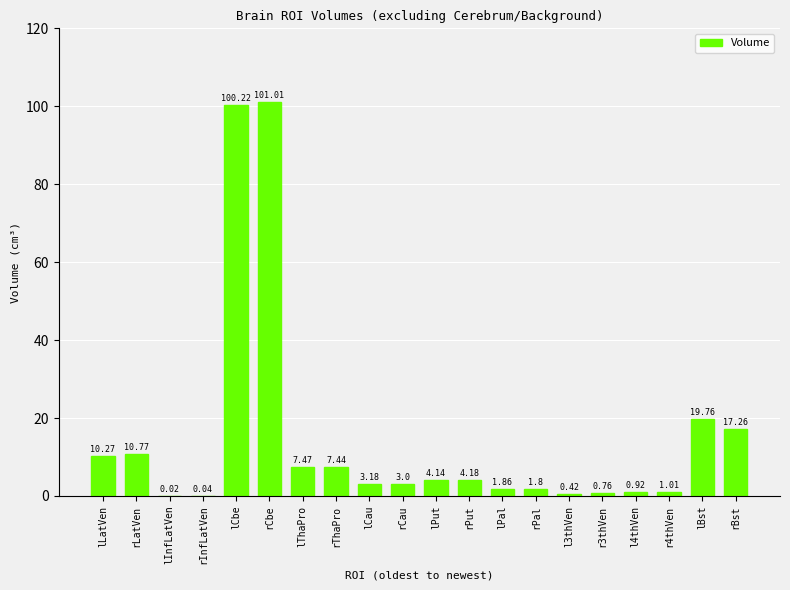

What is the sum of all values?

295.5